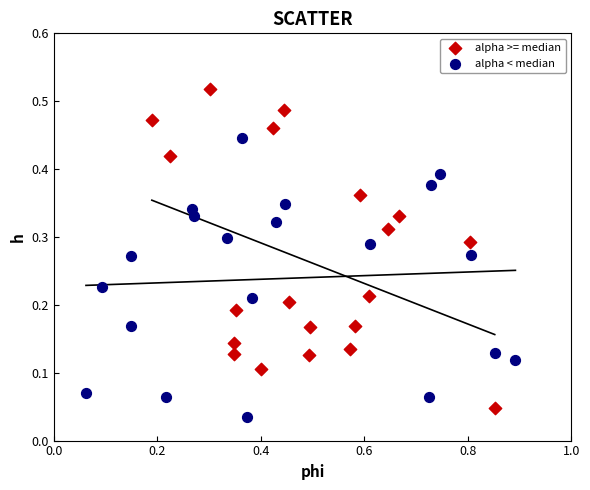

Which series reaches the maximum Y coordinate?

alpha >= median